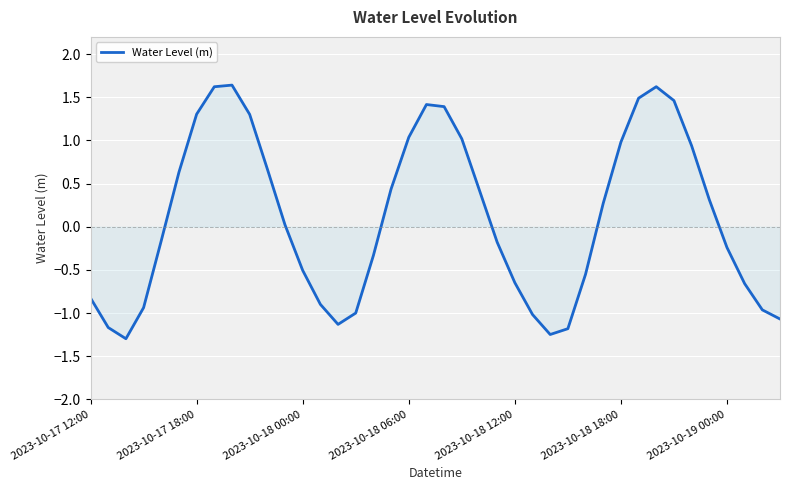

What is the minimum value shown in the chart?

-1.3